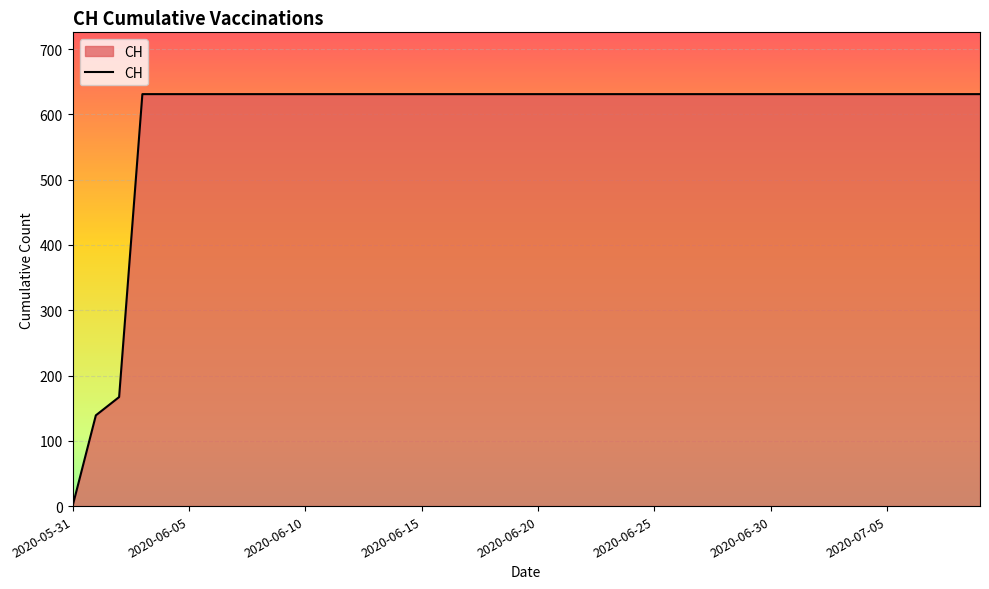

What is the greatest value displayed?

631